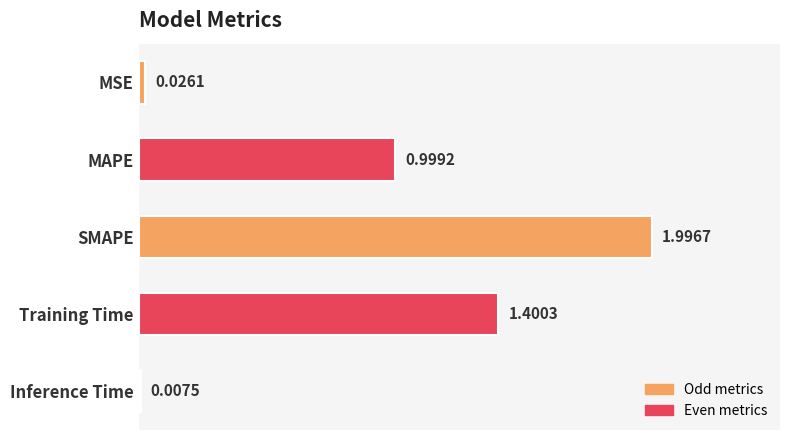

Rank the categories by value from lowest to highest.

Inference Time, MSE, MAPE, Training Time, SMAPE